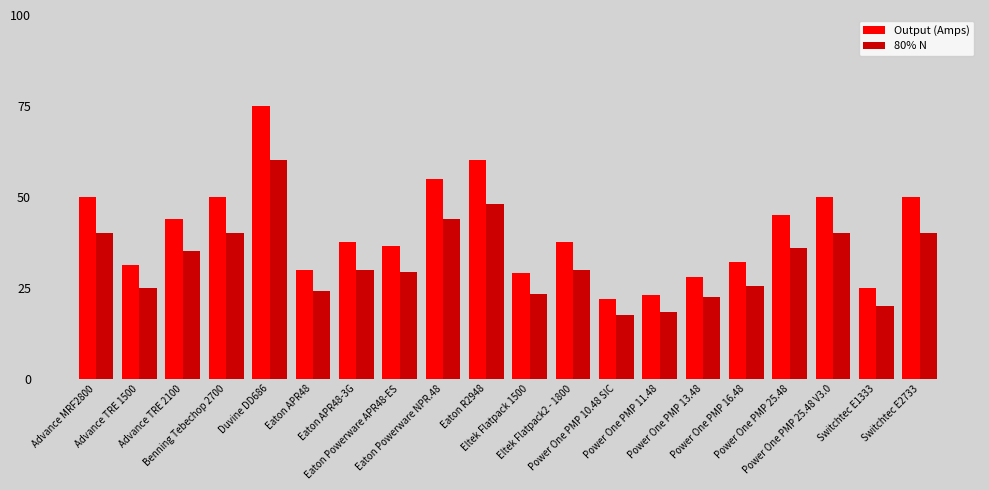

What is the difference between the 80% N values at Power One PMP 25.48 V3.0 and Eaton Powerware NPR.48?

4.0